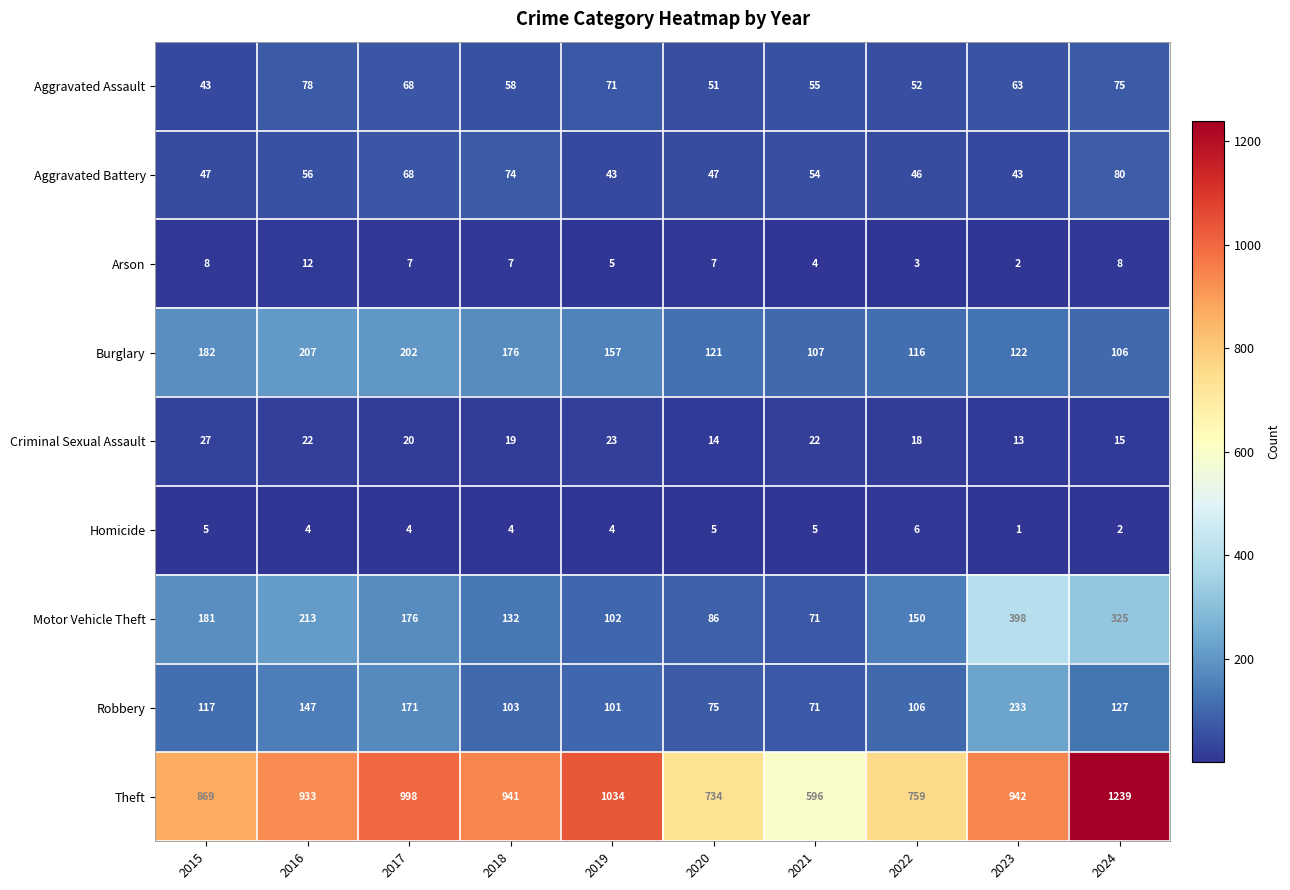

What is the sum of all Aggravated Assault values?

614